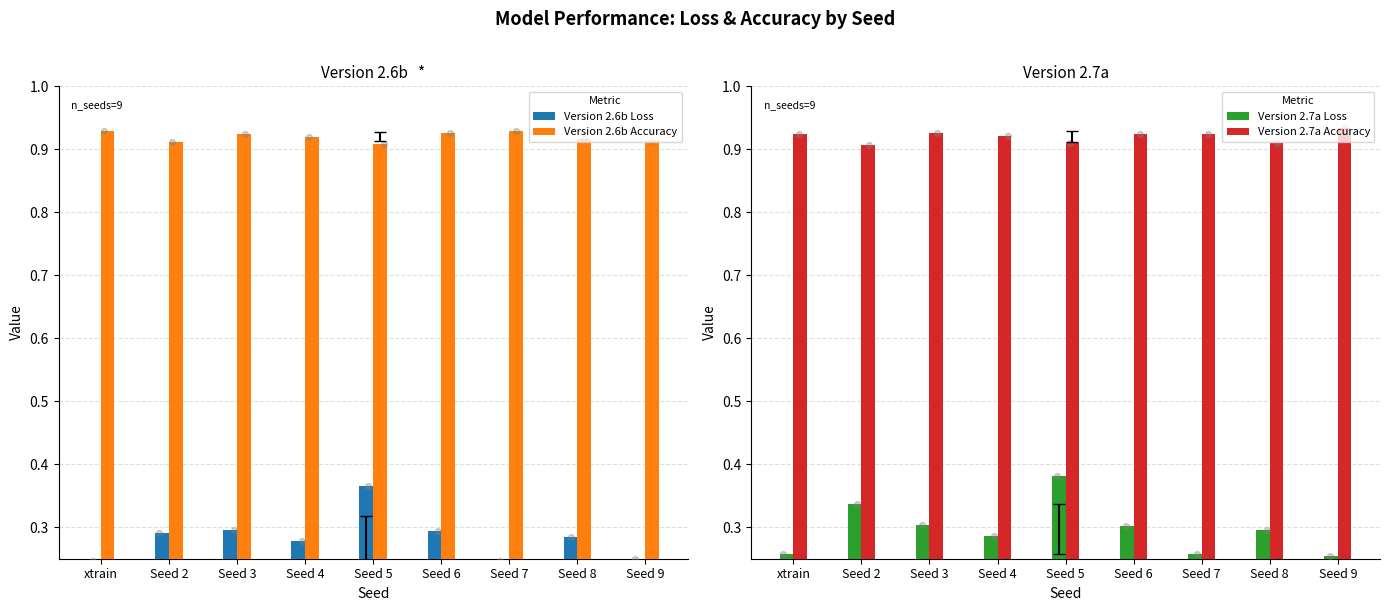

Which series has the largest Y range (max minus min)?

Version 2.7a Loss